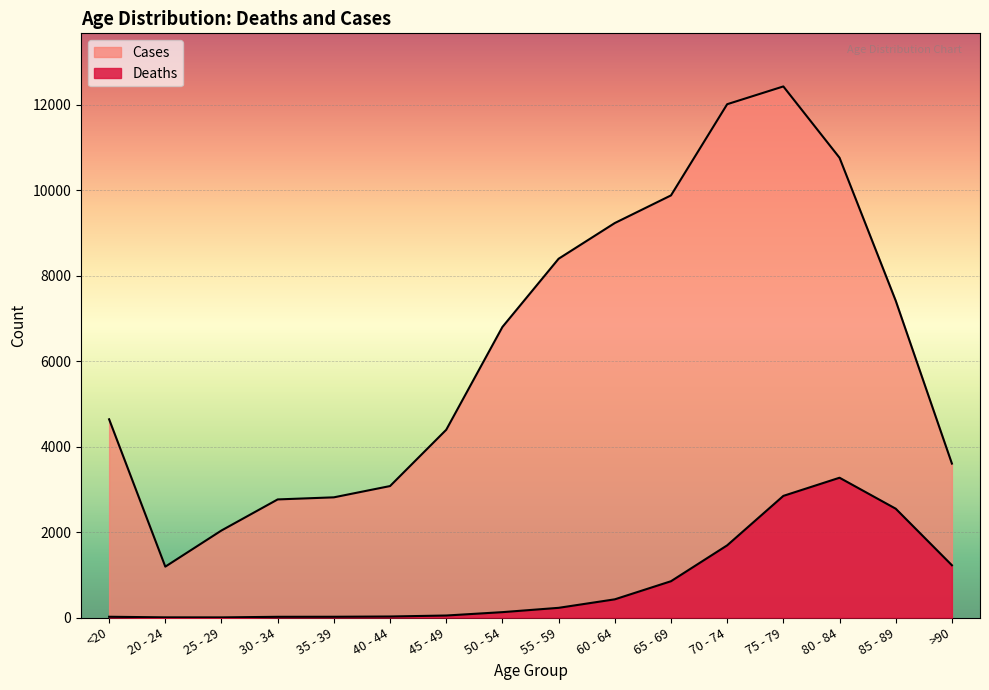

Rank the series by their maximum value, from highest to lowest.

Cases, Deaths